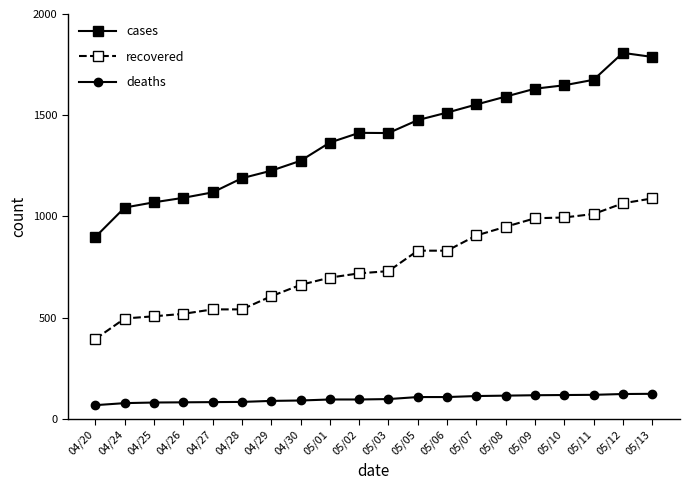

True or false: cases has more than 0 points higher than both neighbors.

True